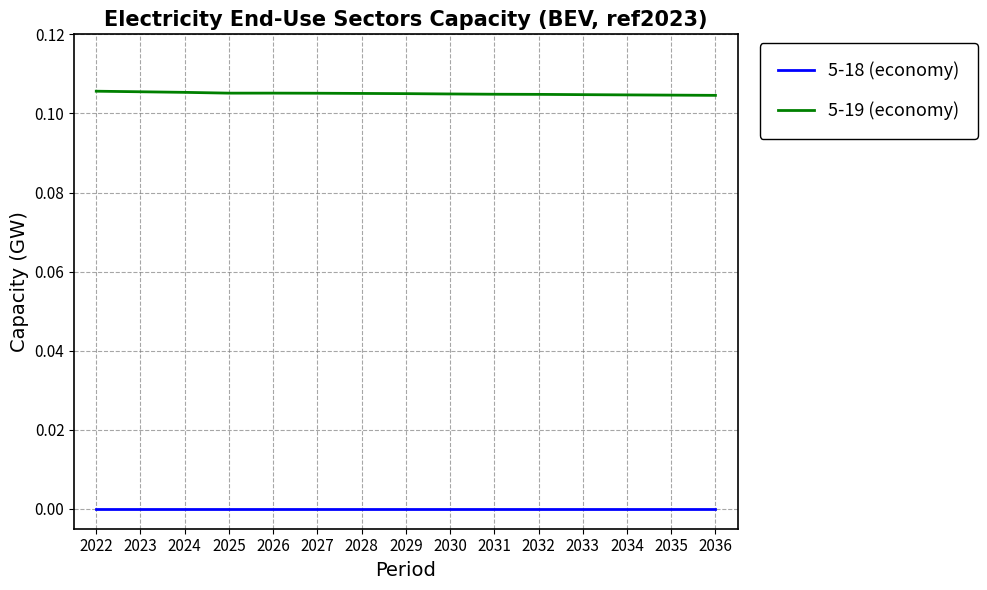

True or false: 5-18 (economy) and 5-19 (economy) cross at least once.

False